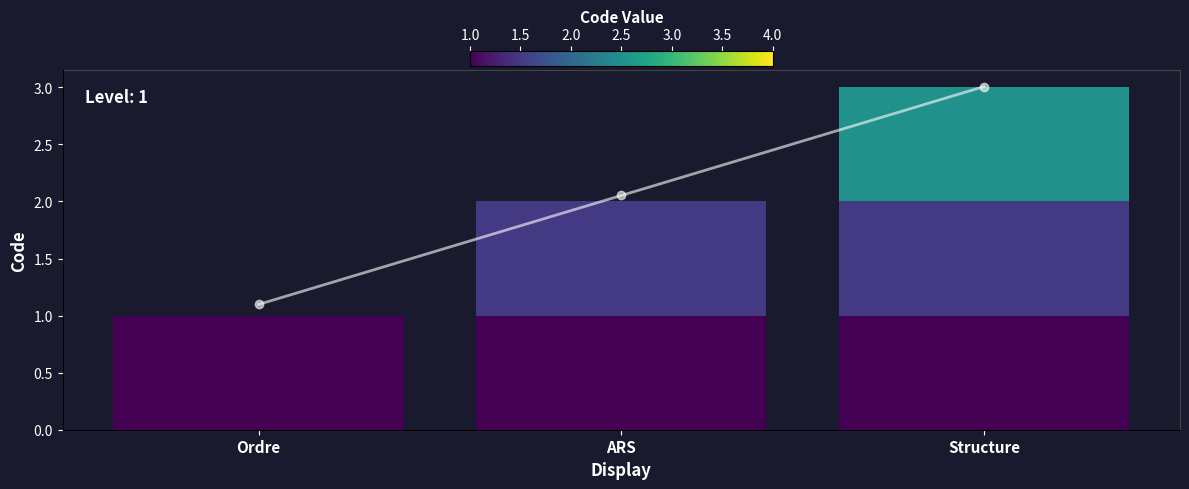

Rank the categories by value from highest to lowest.

Structure, ARS, Ordre